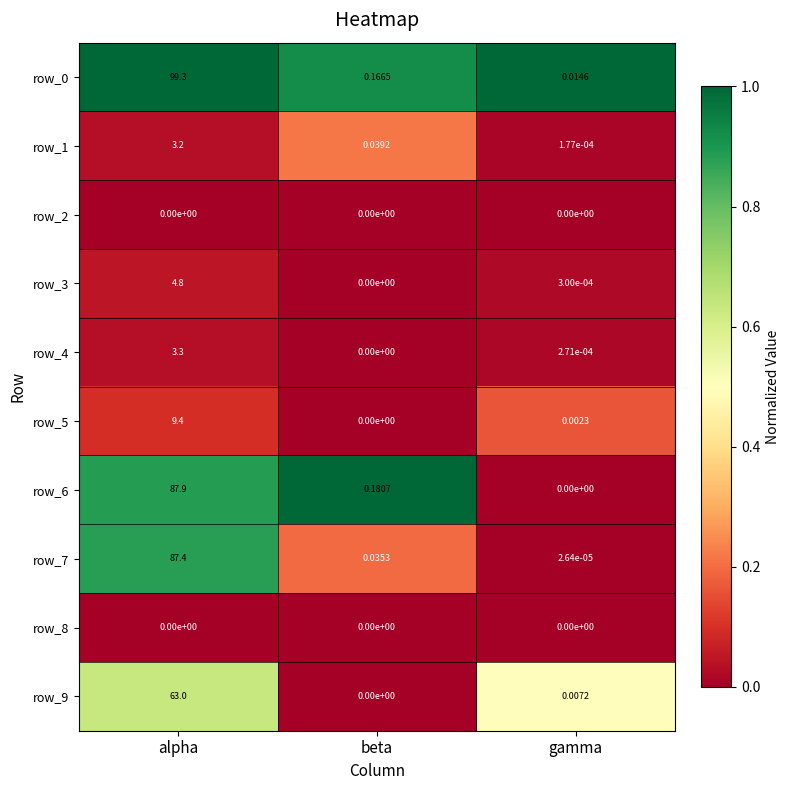

Rank the categories by row_5 value from lowest to highest.

beta, gamma, alpha